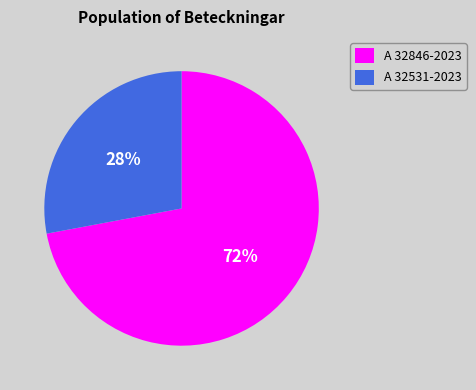

Which has a higher value, A 32846-2023 or A 32531-2023?

A 32846-2023